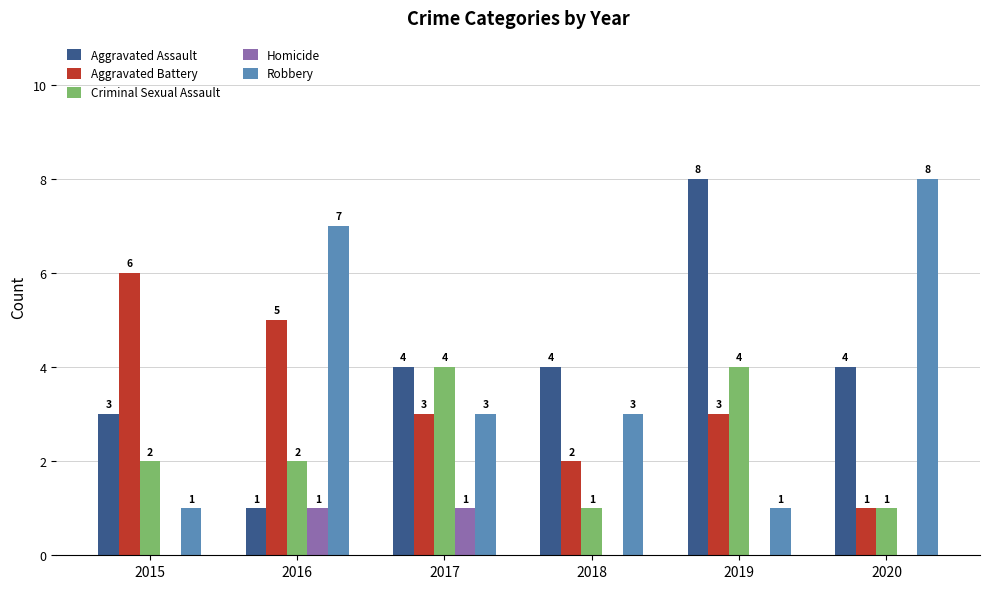

What is the spread (max minus min) of values at 2015?

6